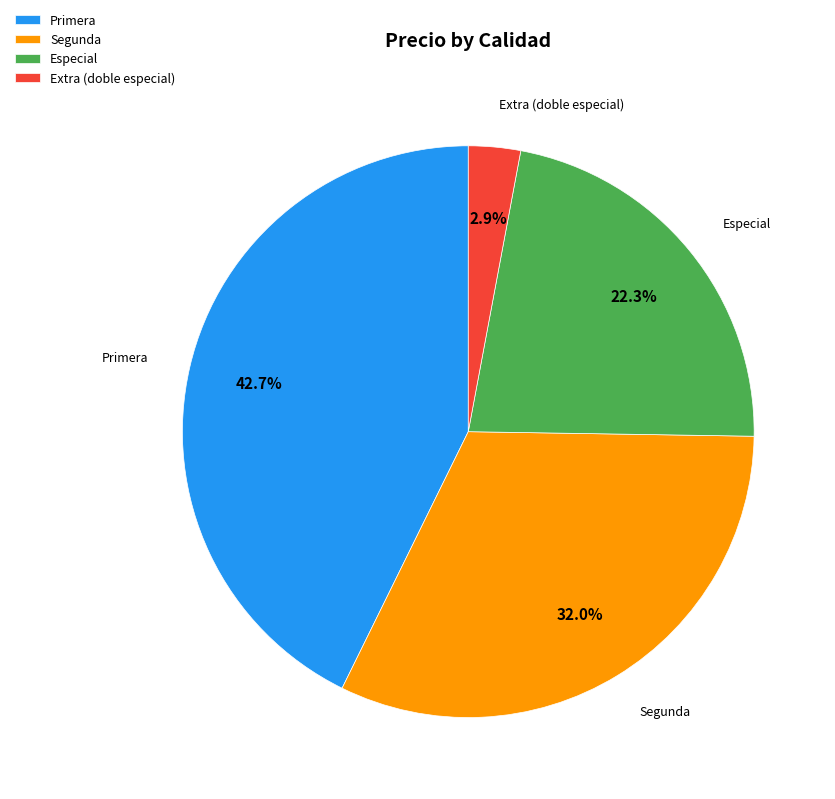

Is the sum of Primera and Segunda greater than half?

Yes